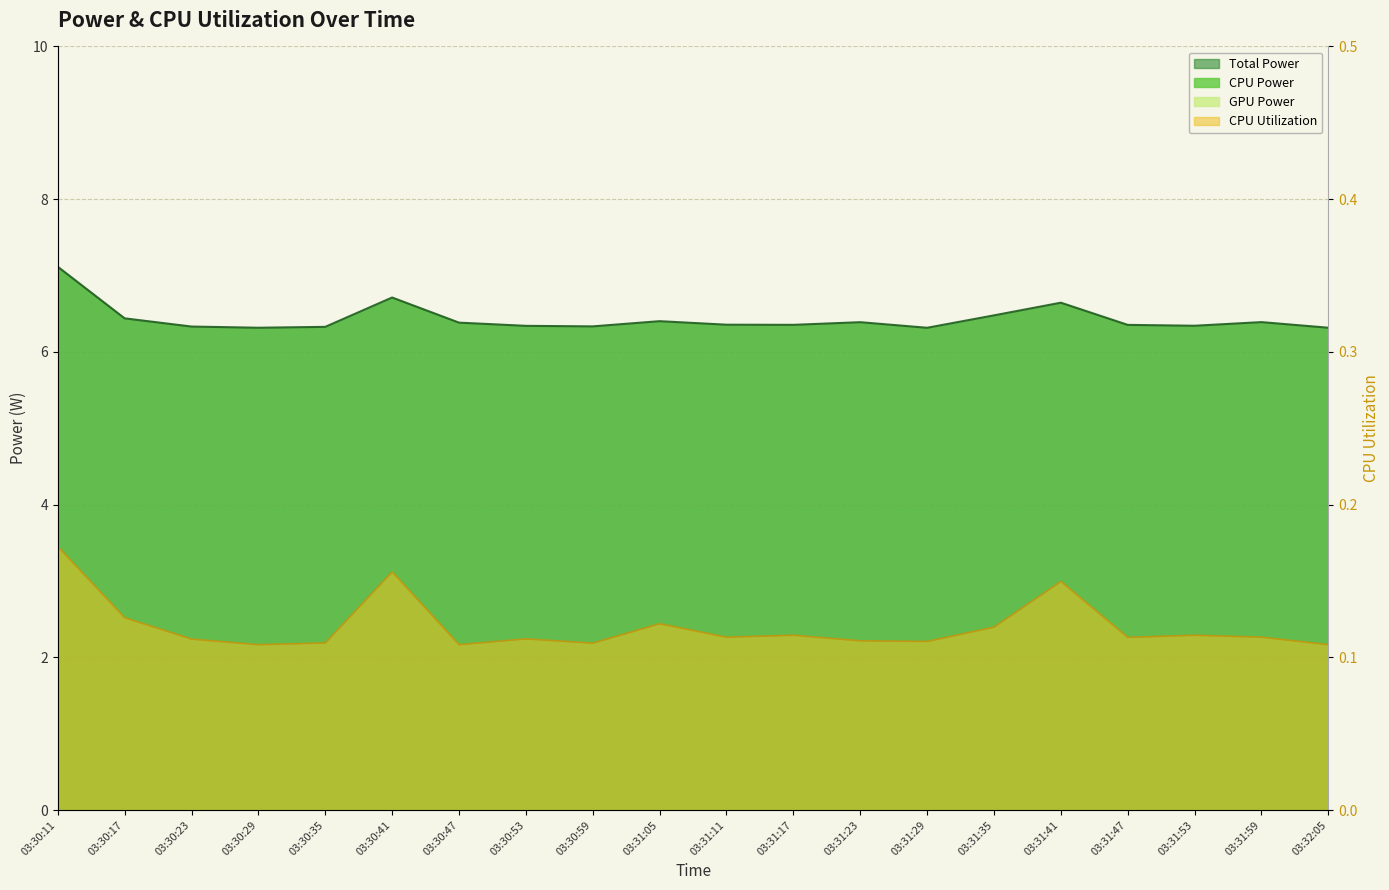

What is the label of the 19th point from the right?

03:30:17